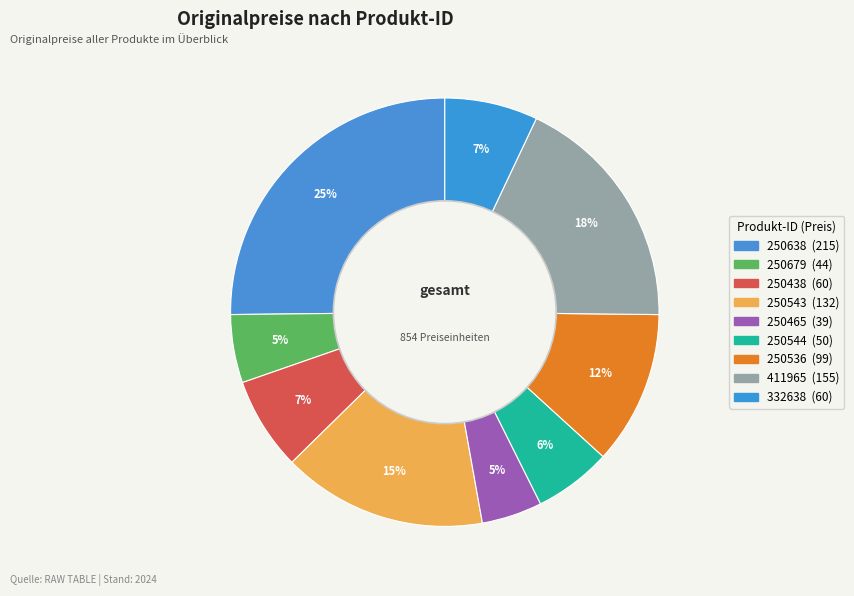

What is the change in value from 250679 to 250465?

-5